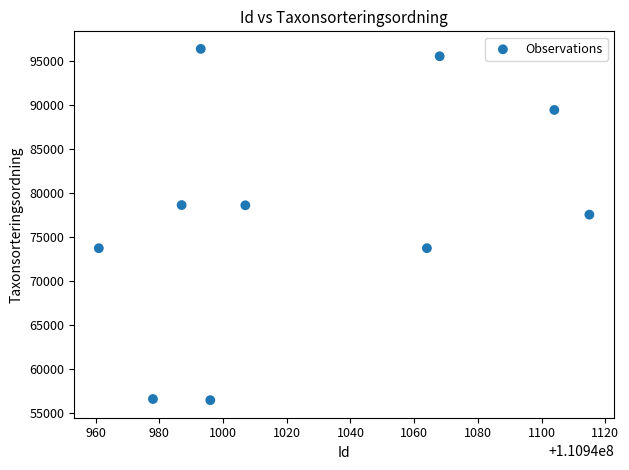

What Y value in the scatter plot is closest to 76391?

77515